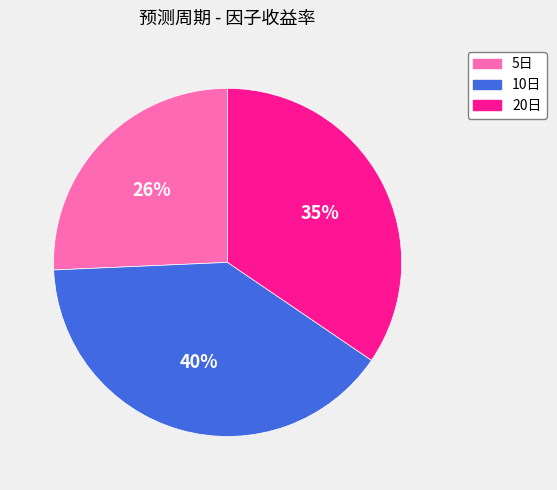

Is the sum of 10日 and 5日 greater than half?

Yes